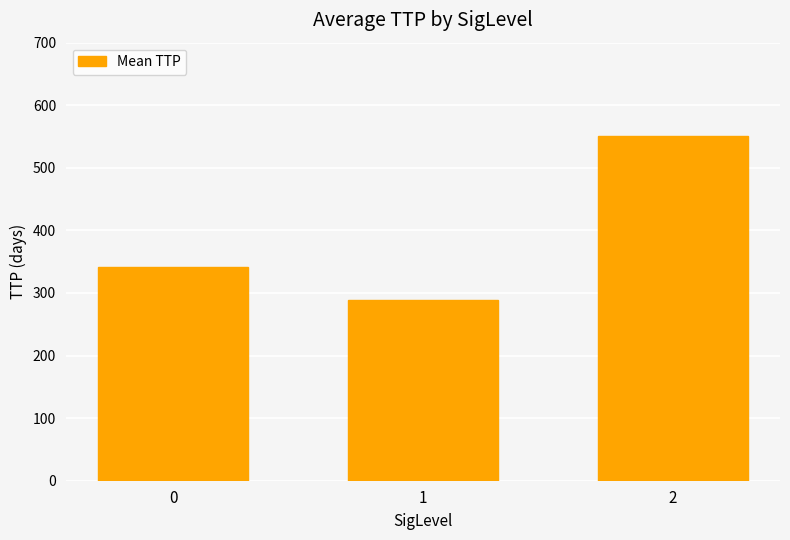

What is the difference between the maximum and minimum values?

262.5